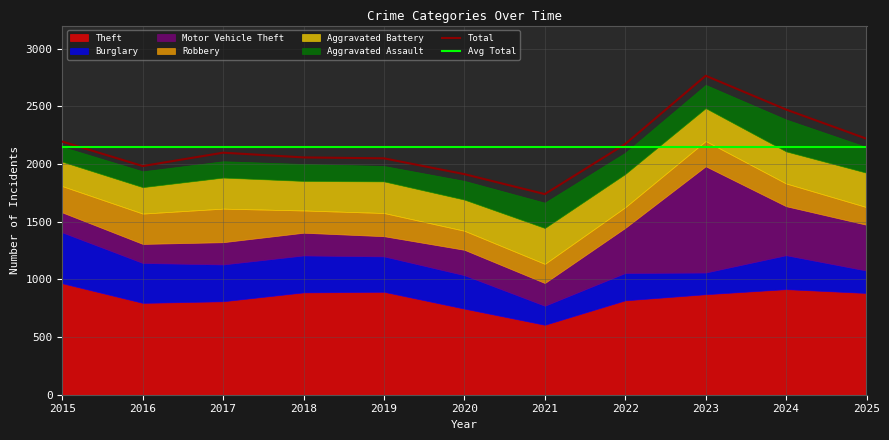

What are all the series names shown in the legend?

Theft, Burglary, Motor Vehicle Theft, Robbery, Aggravated Battery, Aggravated Assault